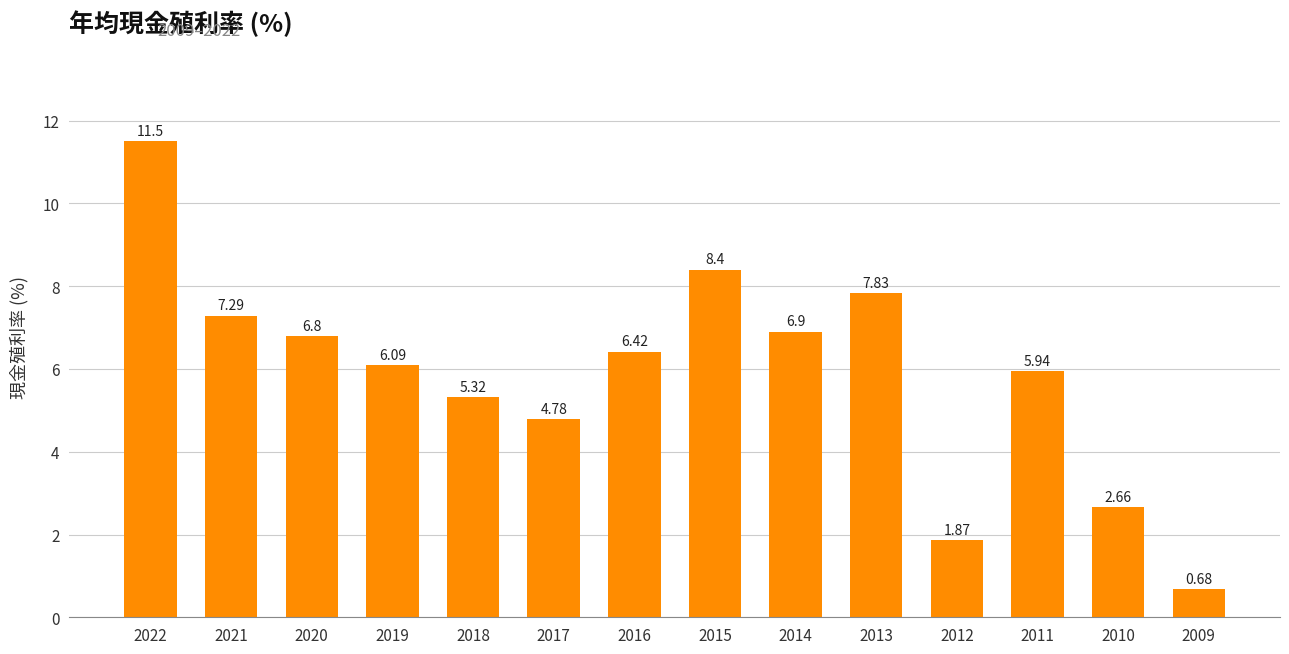

Count the number of data series in this chart.

1